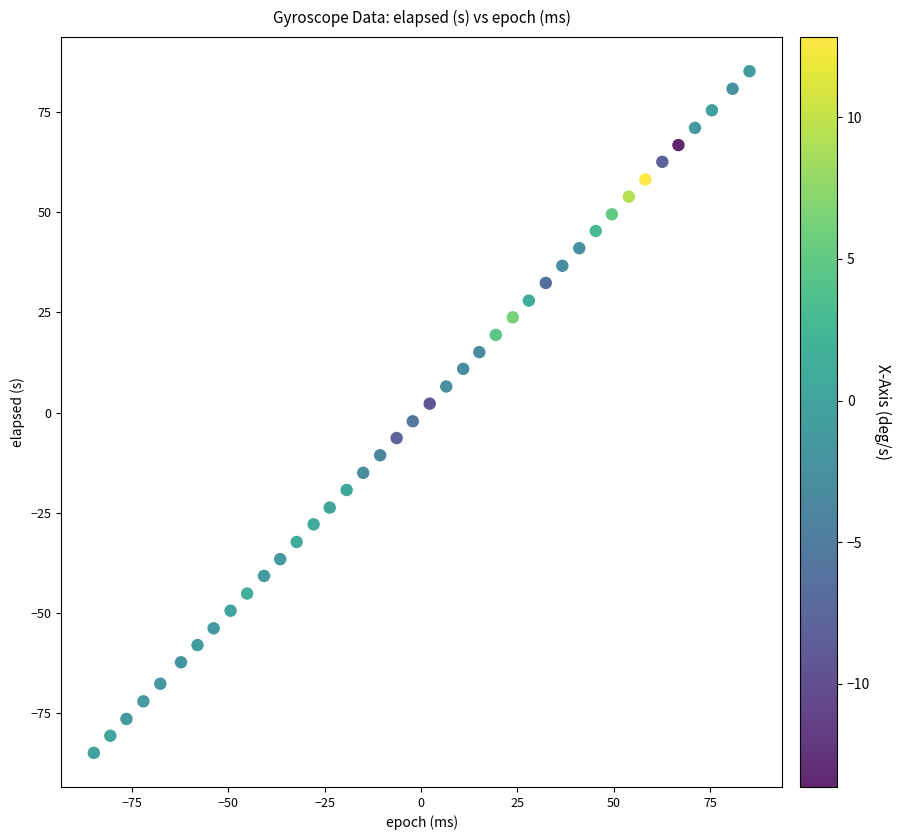

What is the range of Y values (max minus min)?

170.1